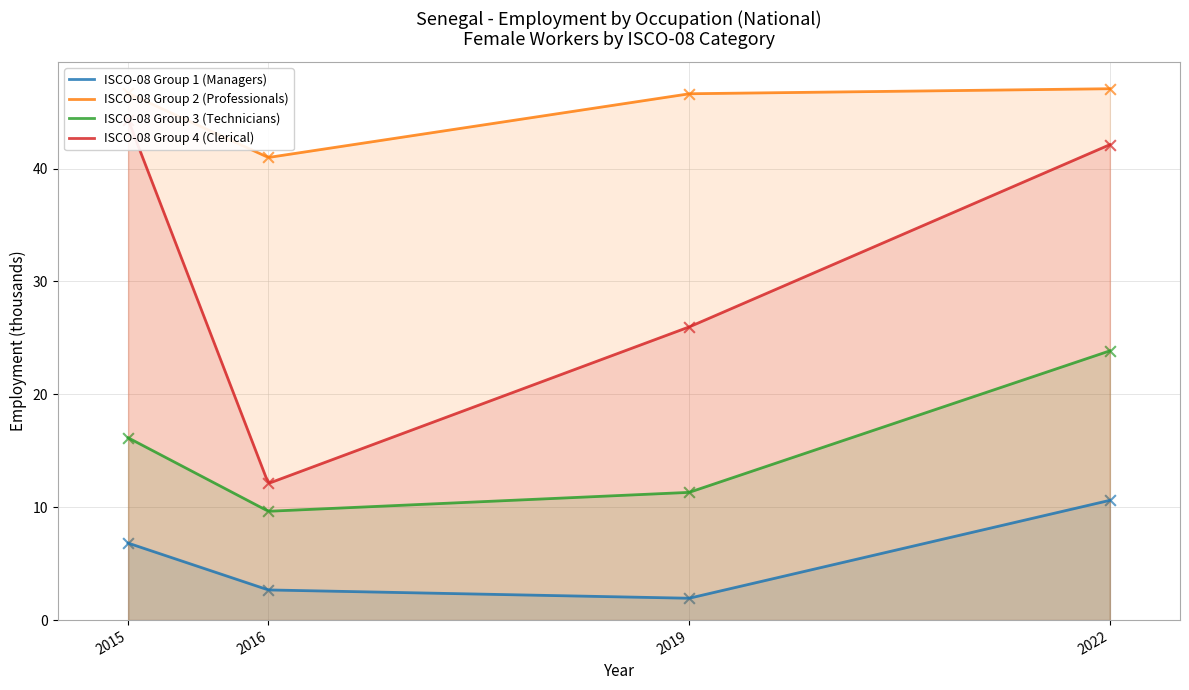

What is the highest value of the ISCO-08 Group 3 (Technicians) series?

23.9